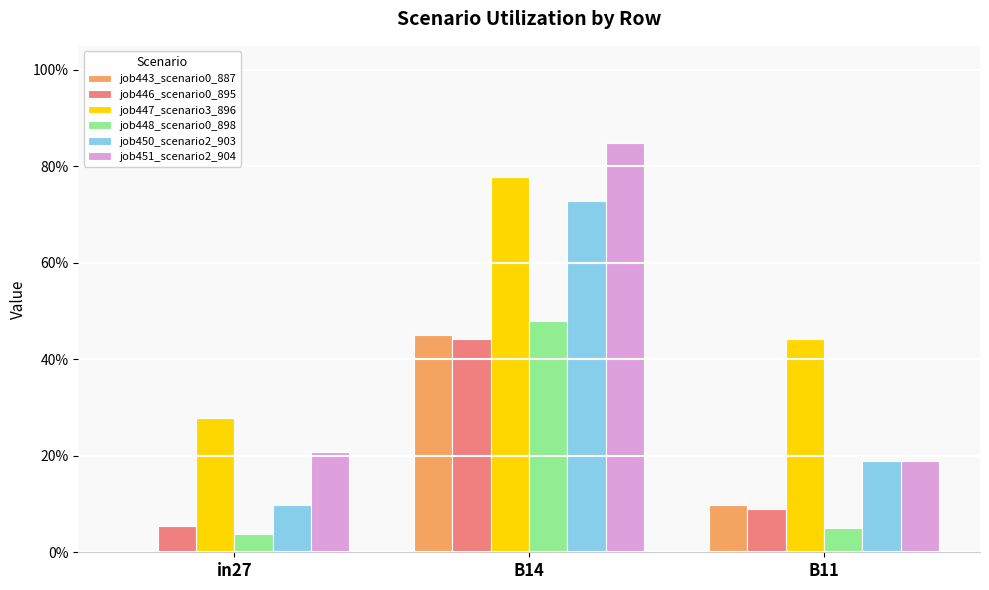

The job446_scenario0_895 series shows 0.1 at in27. True or false?

True